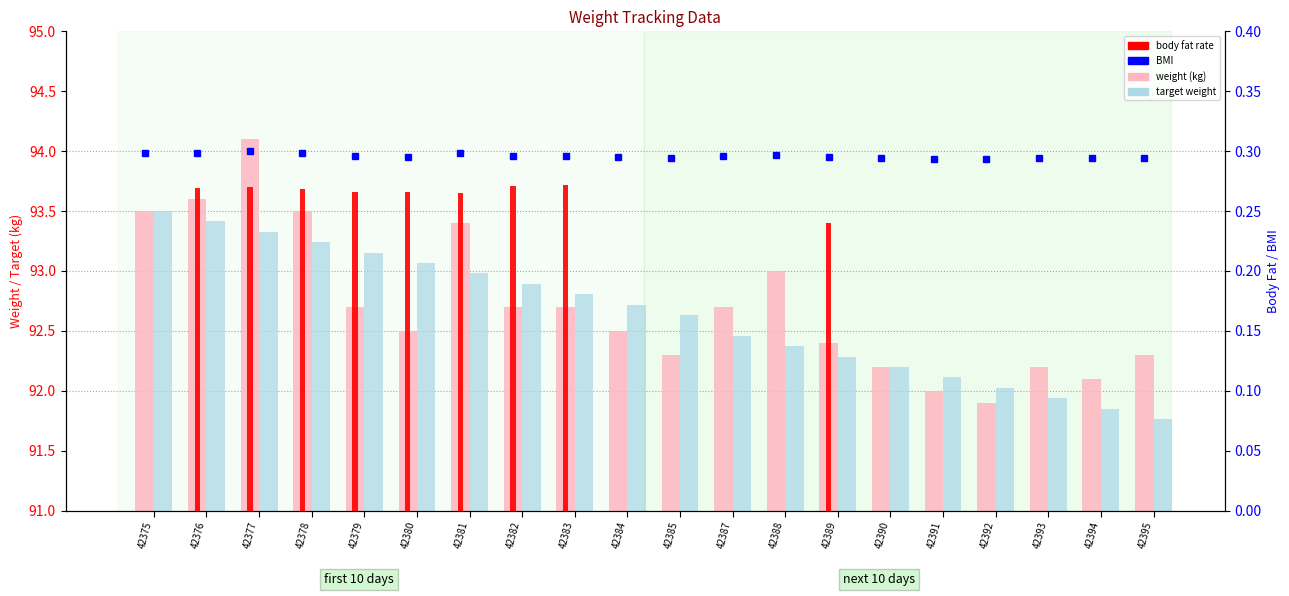

True or false: target weight has a value of 157.4 at 42382.

False